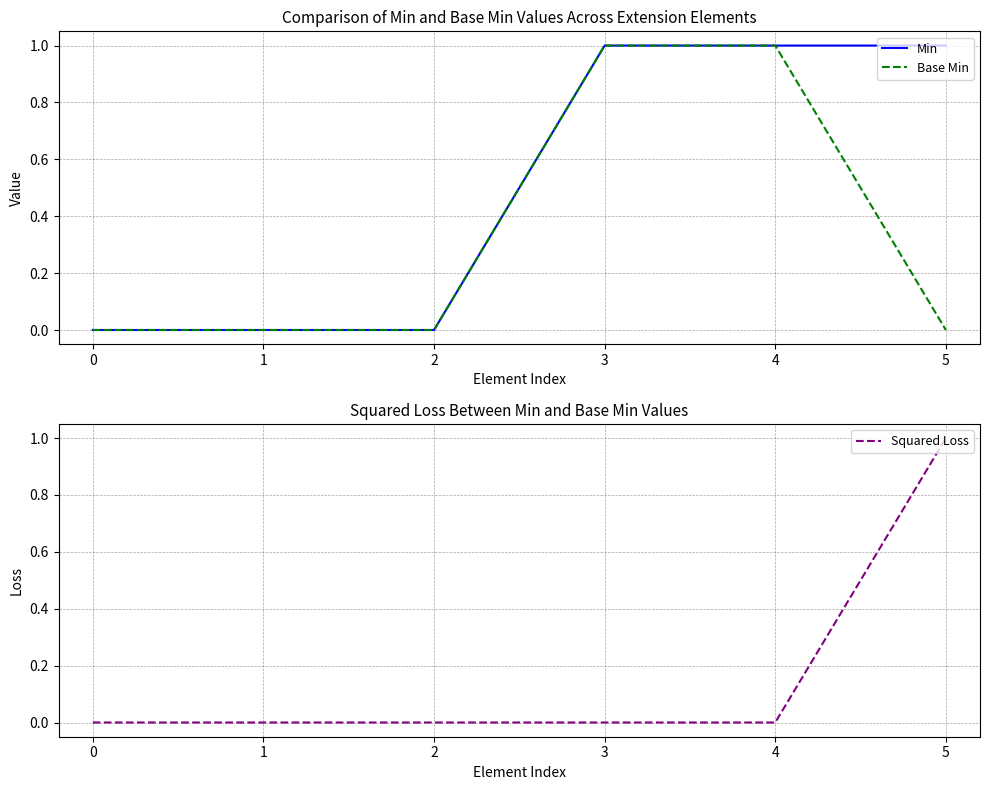

At which category is the sum across all series the highest?

3